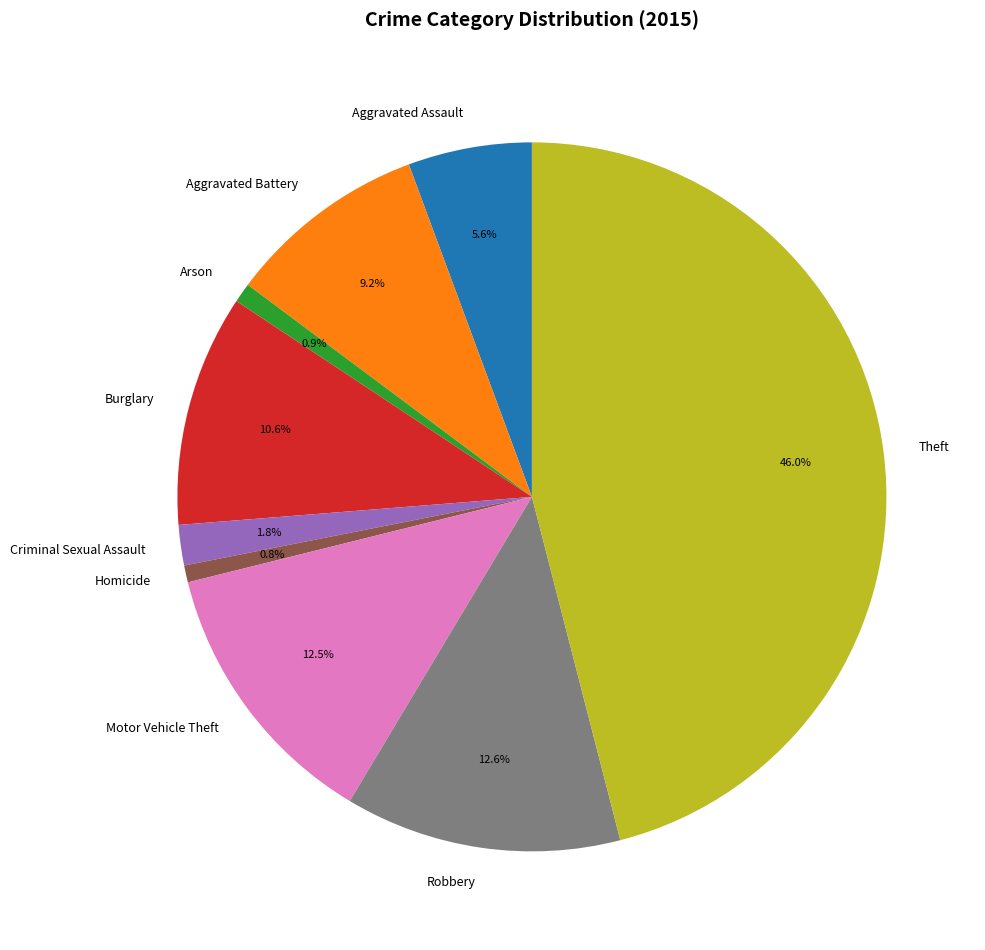

Which has a higher value, Theft or Homicide?

Theft